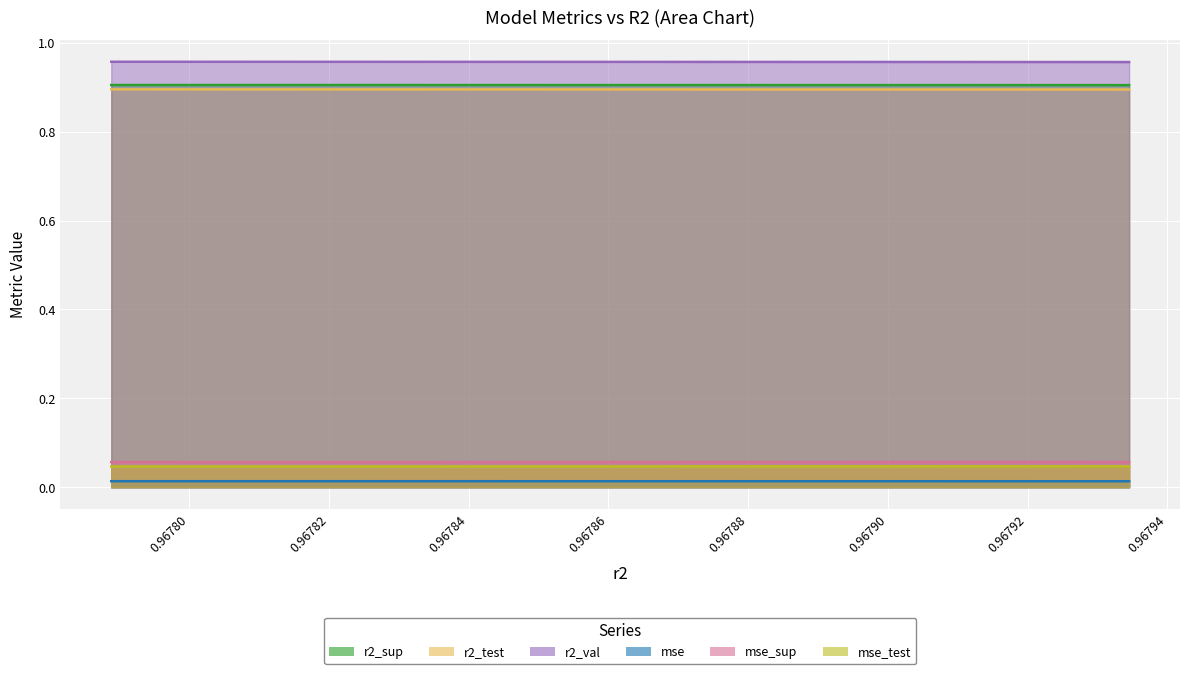

List the labels in order of r2_test value, largest first.

0.9677888393555228, 0.9678084998193317, 0.9678272775350459, 0.9678450323481543, 0.96786207112511, 0.9678781770642699, 0.9678934326294952, 0.9679078719390106, 0.9679214904240474, 0.9679345354693576